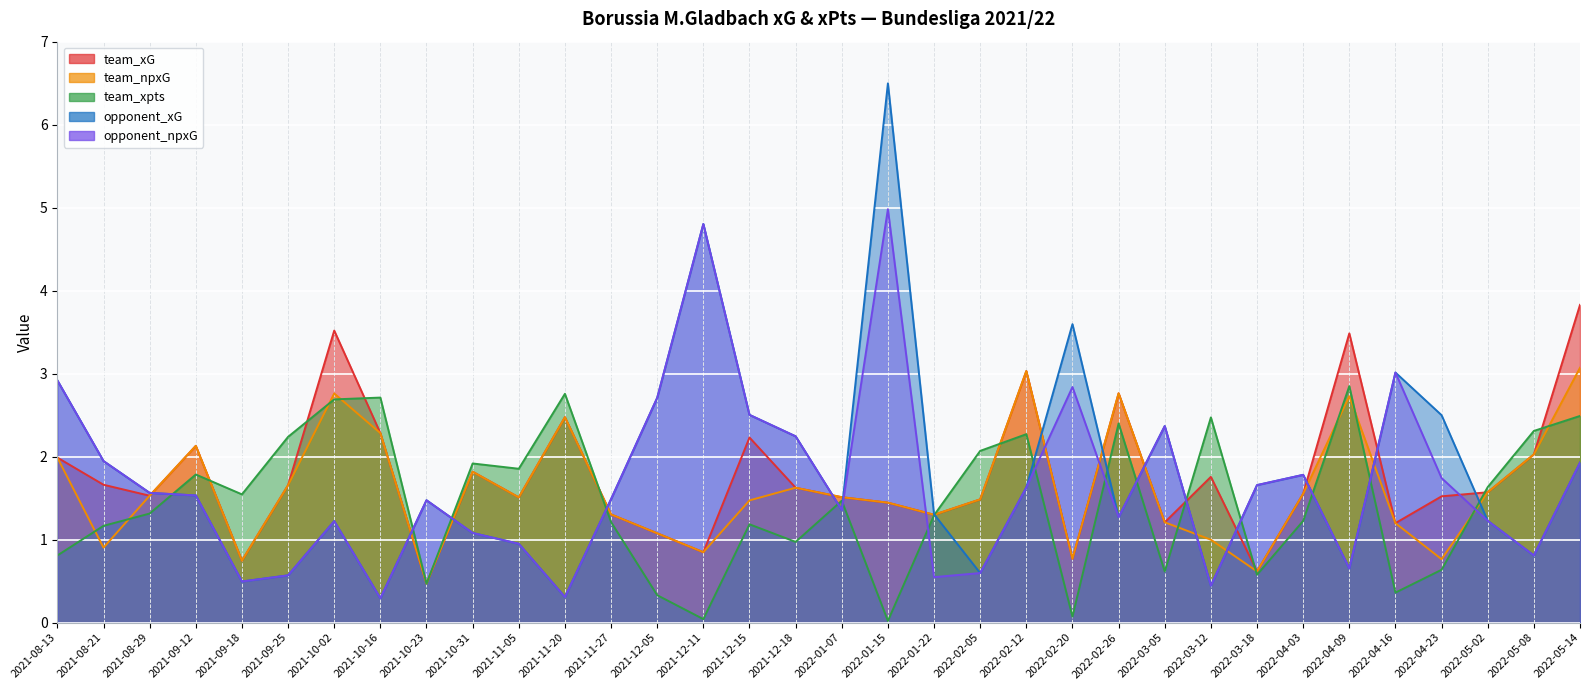

What is the difference between the opponent_npxG values at 2022-05-14 and 2022-03-12?

1.5